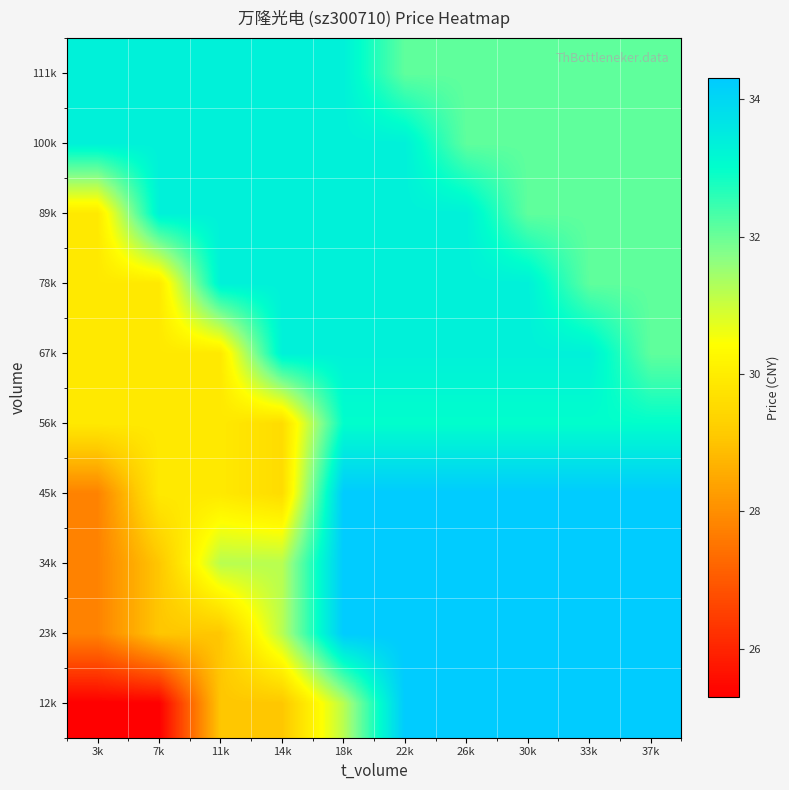

Reading left to right, what are all the values shown in this chart?

12k: 3k=25.3	7k=25.3	11k=29.1	14k=29.1	18k=31.2	22k=34.3	26k=34.3	30k=34.3	33k=34.3	37k=34.3
23k: 3k=27.8	7k=29.1	11k=29.1	14k=31.2	18k=34.3	22k=34.3	26k=34.3	30k=34.3	33k=34.3	37k=34.3
34k: 3k=27.8	7k=29.1	11k=31.2	14k=31.2	18k=34.3	22k=34.3	26k=34.3	30k=34.3	33k=34.3	37k=34.3
45k: 3k=27.8	7k=29.9	11k=29.9	14k=29.6	18k=34.3	22k=34.3	26k=34.3	30k=34.3	33k=34.3	37k=34.3
56k: 3k=29.9	7k=29.9	11k=29.9	14k=29.6	18k=33.0	22k=33.0	26k=33.0	30k=33.0	33k=33.0	37k=33.0
67k: 3k=29.9	7k=29.9	11k=29.9	14k=33.3	18k=33.3	22k=33.3	26k=33.3	30k=33.3	33k=33.3	37k=32.1
78k: 3k=29.9	7k=29.9	11k=33.3	14k=33.3	18k=33.3	22k=33.3	26k=33.3	30k=33.3	33k=32.1	37k=32.1
89k: 3k=29.9	7k=33.3	11k=33.3	14k=33.3	18k=33.3	22k=33.3	26k=33.3	30k=32.1	33k=32.1	37k=32.1
100k: 3k=33.3	7k=33.3	11k=33.3	14k=33.3	18k=33.3	22k=33.3	26k=32.1	30k=32.1	33k=32.1	37k=32.1
111k: 3k=33.3	7k=33.3	11k=33.3	14k=33.3	18k=33.3	22k=32.1	26k=32.1	30k=32.1	33k=32.1	37k=32.1